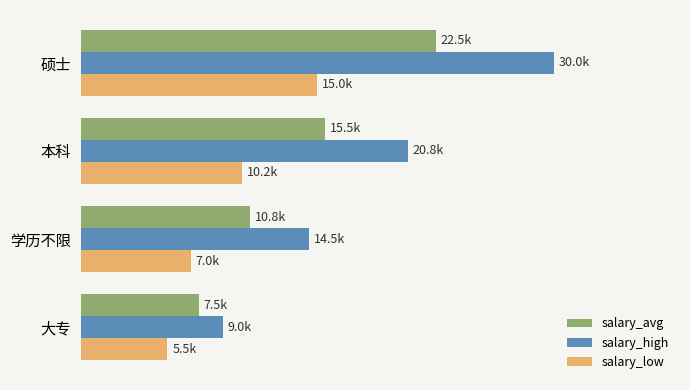

Reading left to right, transcribe all the data shown in this chart.

salary_avg: 7.5	10.8	15.5	22.5
salary_high: 9.0	14.5	20.8	30.0
salary_low: 5.5	7.0	10.2	15.0